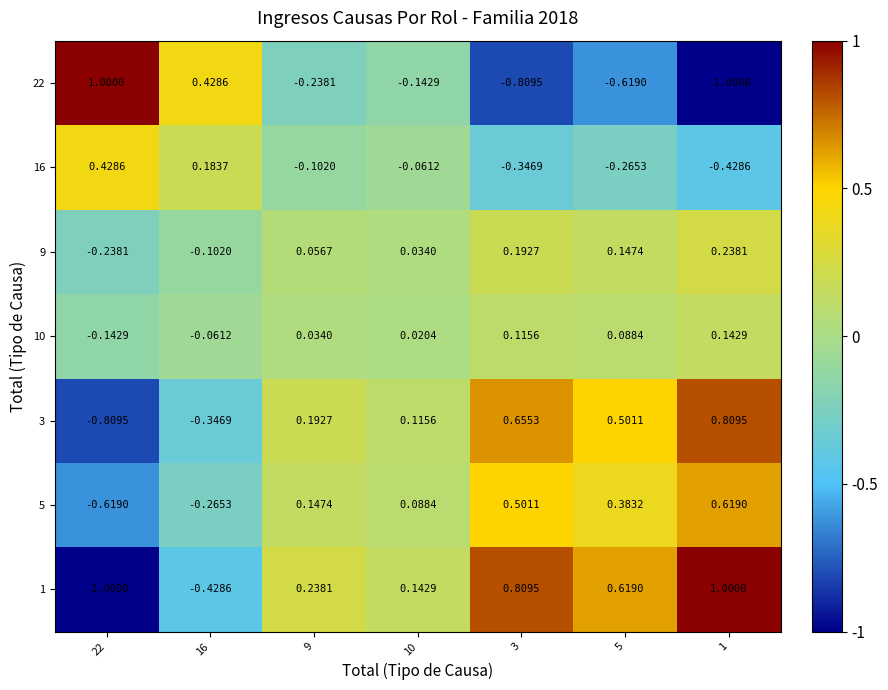

Is the value of 5 at 10 greater than the value of 10 at 3?

No